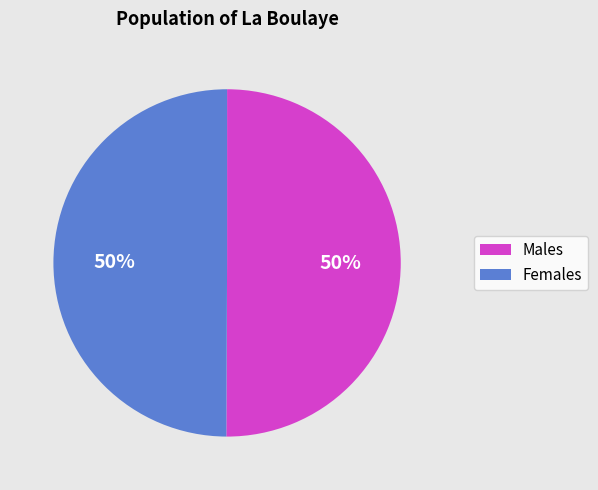

Count the number of slices in the pie.

2